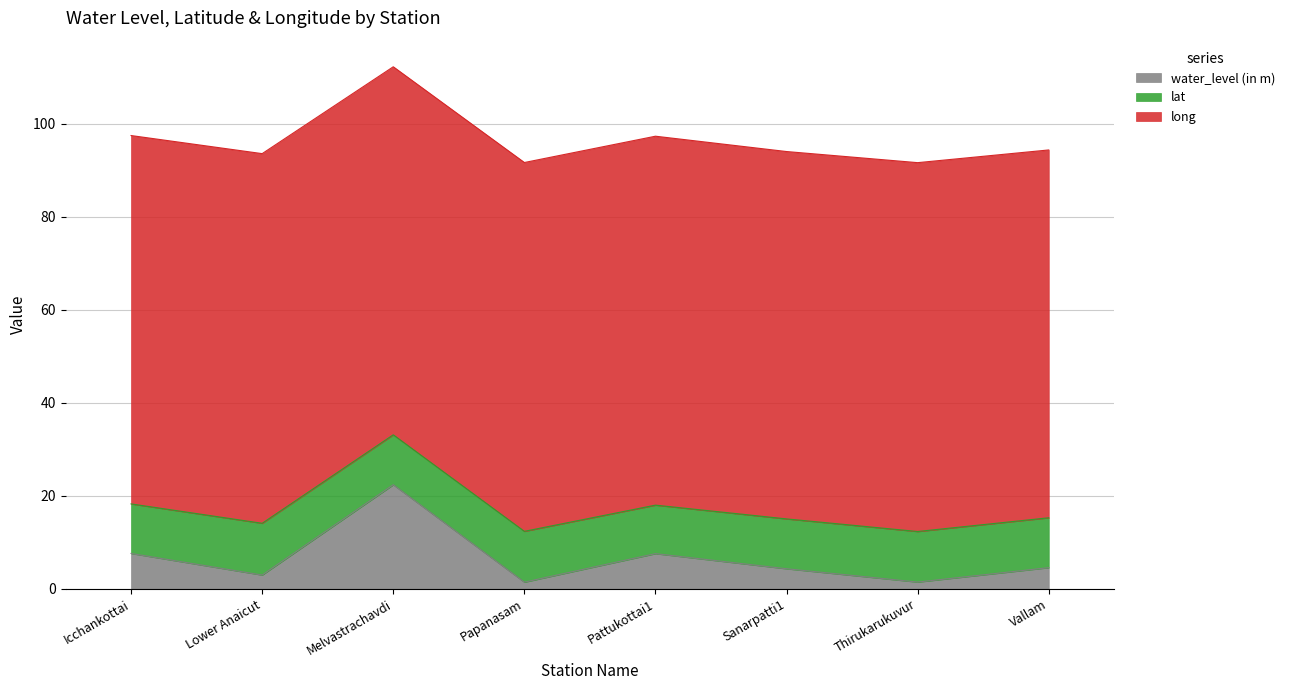

True or false: lat has more than 0 interior local peaks.

True